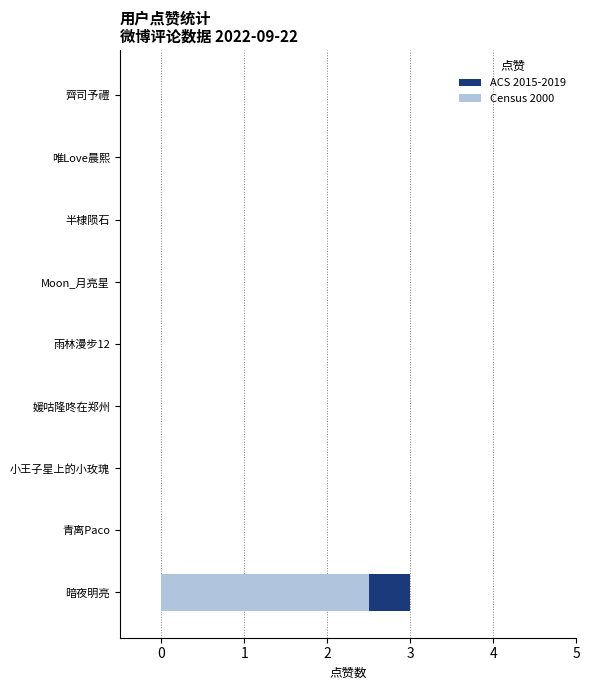

At how many categories does at least one series exceed 0?

1